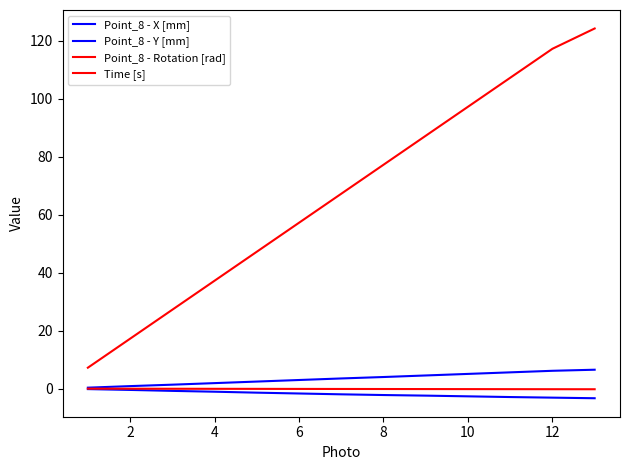

At which label is Time [s] closest to 65?

12